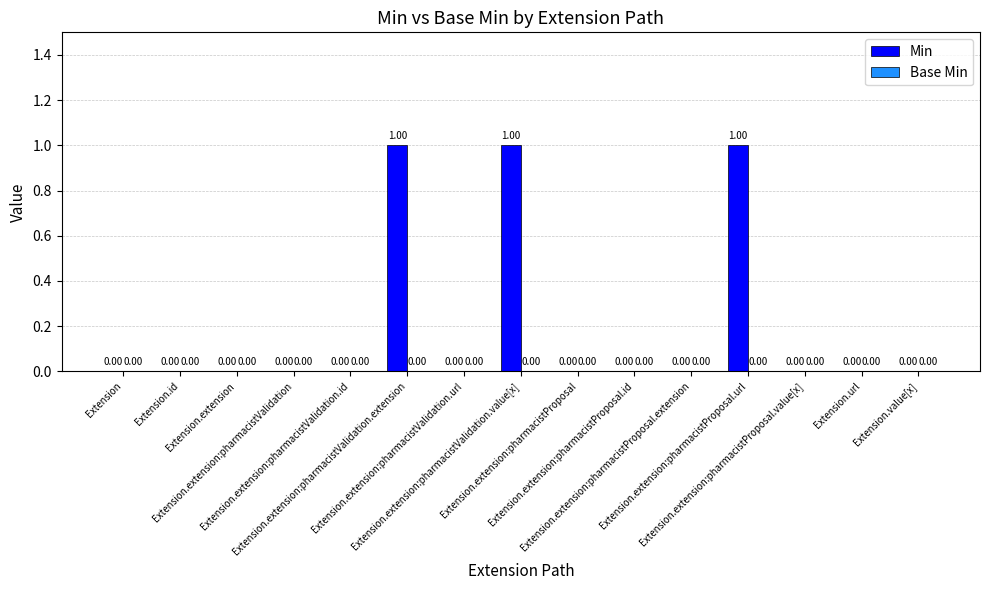

How many distinct data groups are displayed?

1